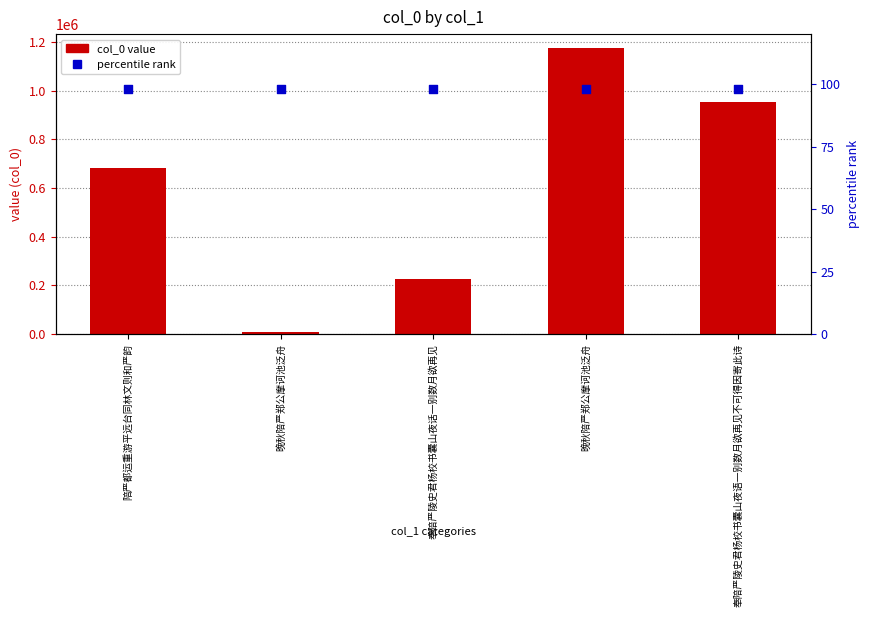

Which series reaches the maximum Y coordinate?

col_0